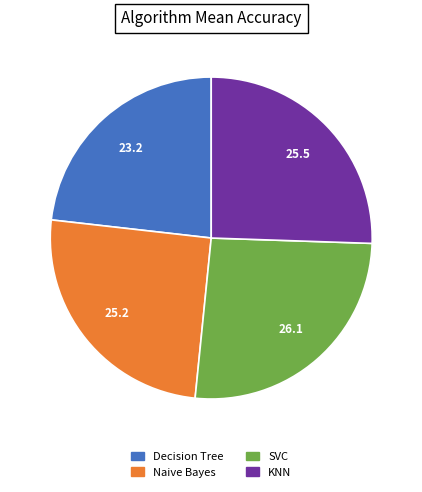

Between Decision Tree and SVC, which is larger?

SVC